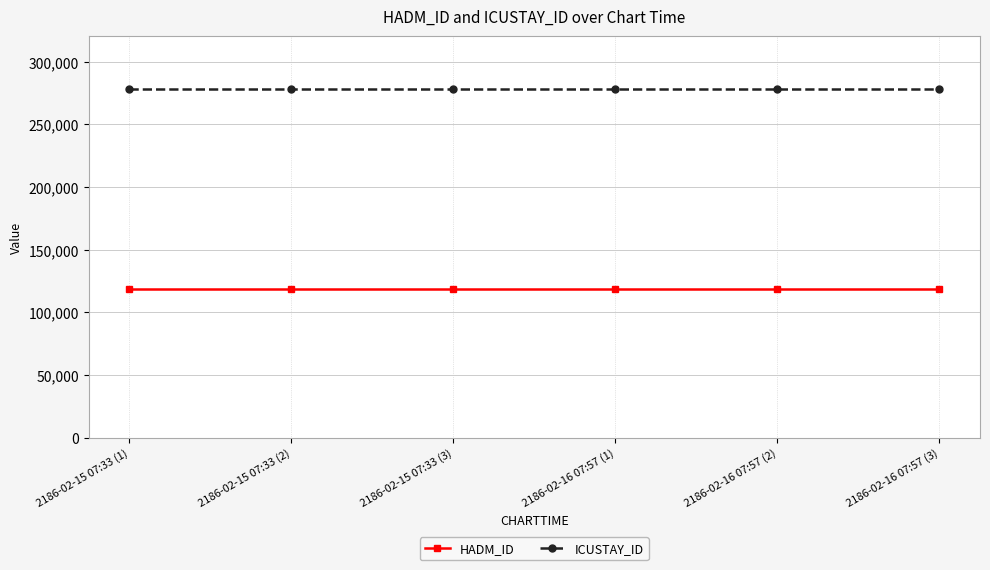

True or false: ICUSTAY_ID and HADM_ID intersect in this chart.

False